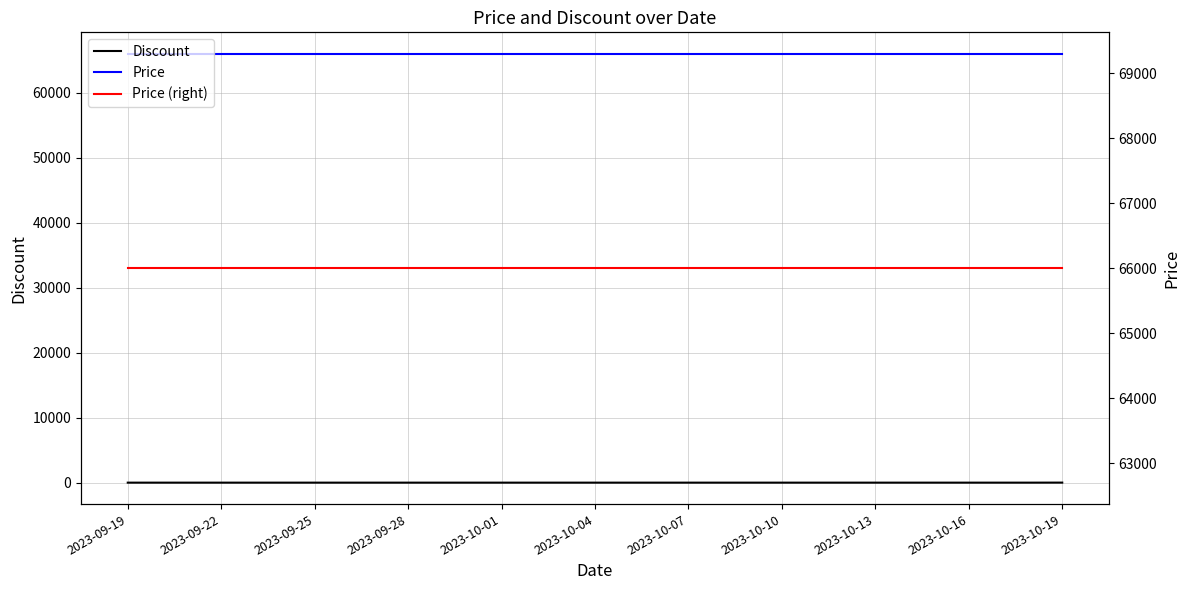

Between 2023-09-22 and 26, which series saw the biggest shift?

Discount